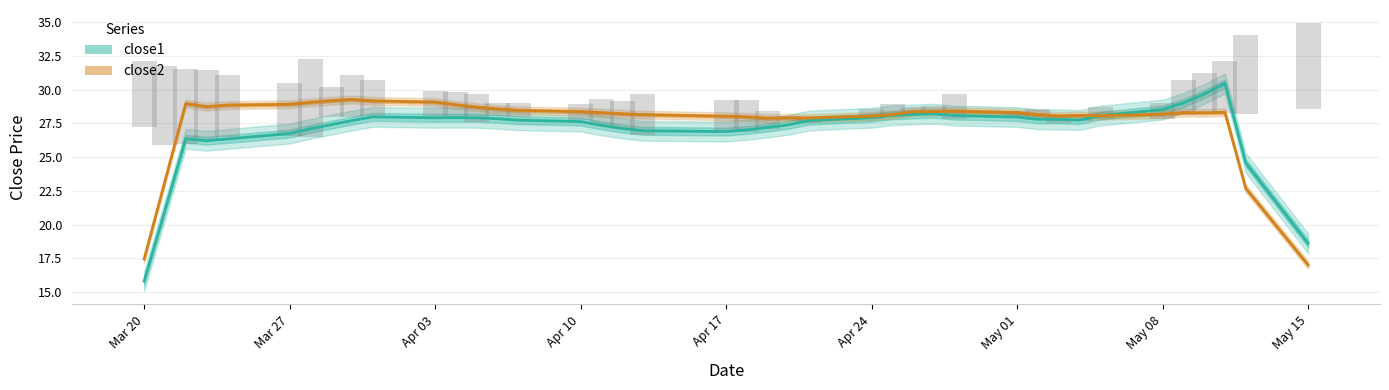

What is the difference between the maximum and second lowest values in the close1 series?

11.8